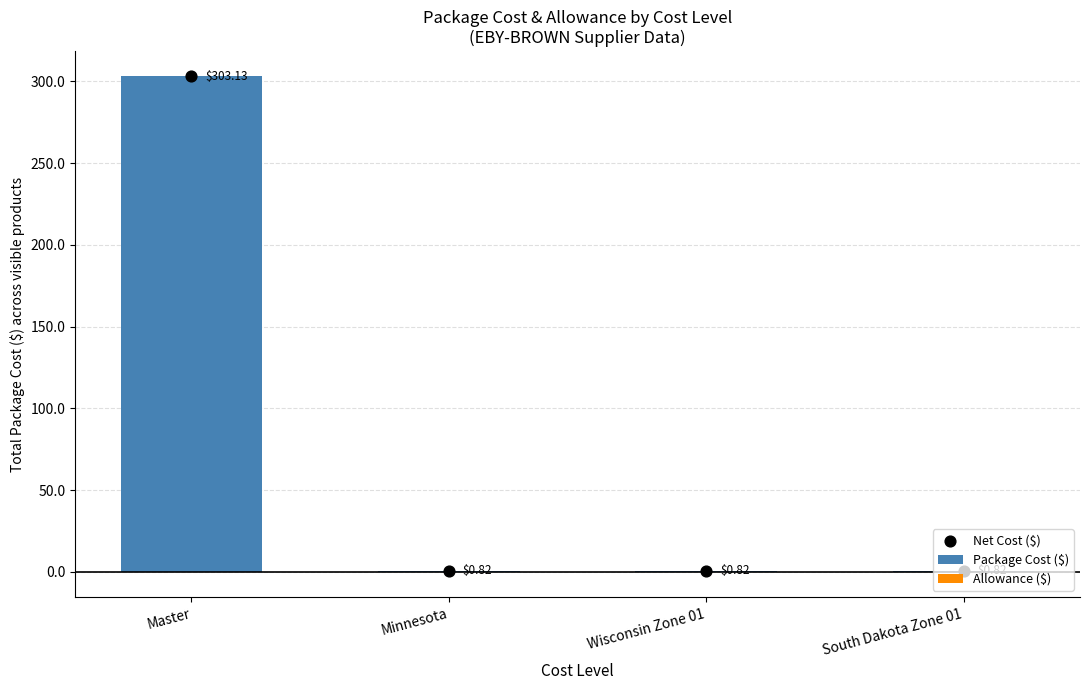

What are all the series names shown in the legend?

Package Cost ($), Allowance ($), Net Cost ($)